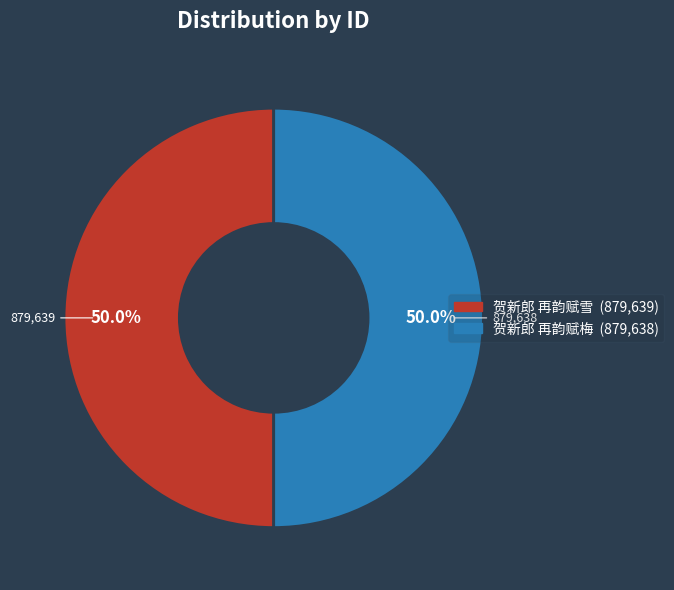

How many segments does this pie chart have?

2